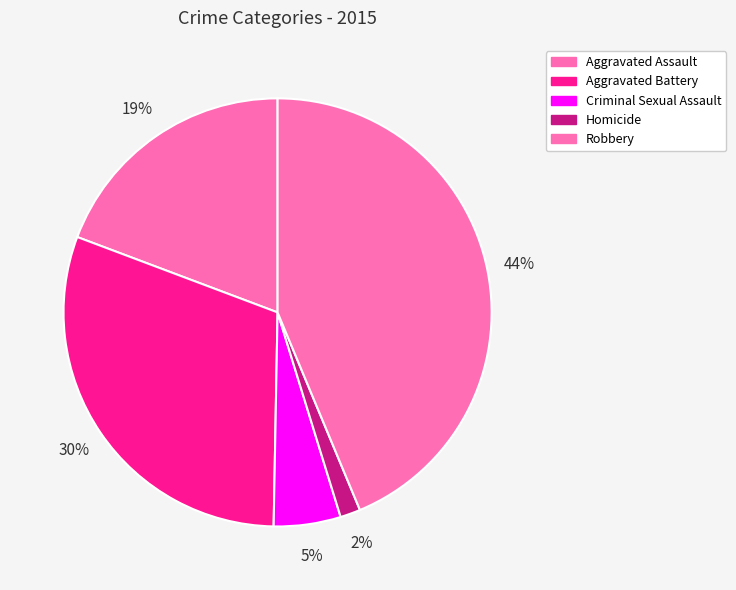

What percentage is the Criminal Sexual Assault slice, to the nearest percent?

5%